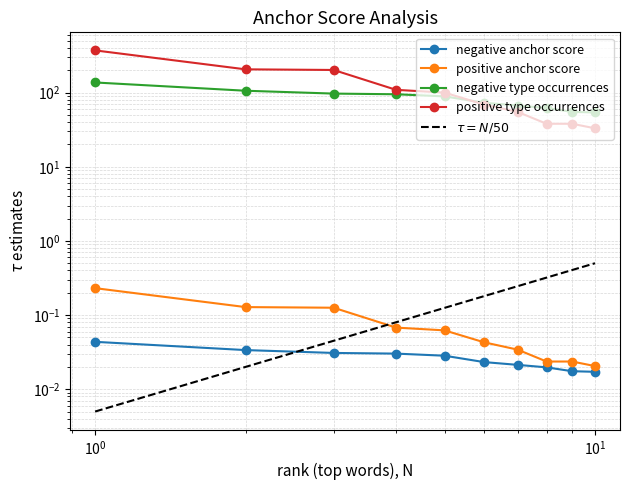

What is the greatest value displayed?

371.0